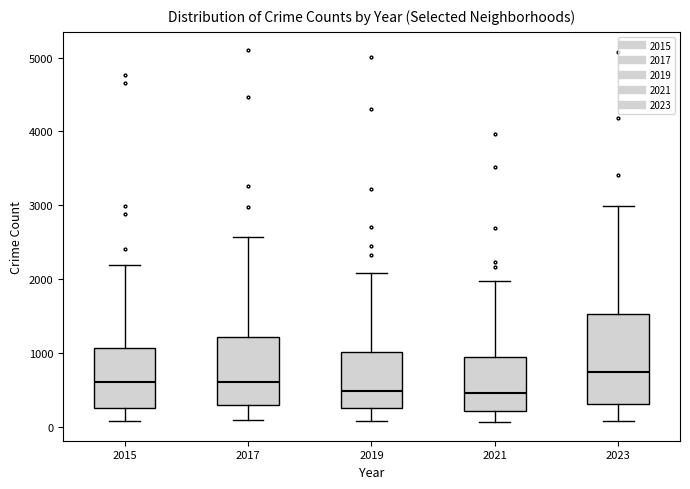

Which box is the tallest, from its lower edge to its upper edge?

2023